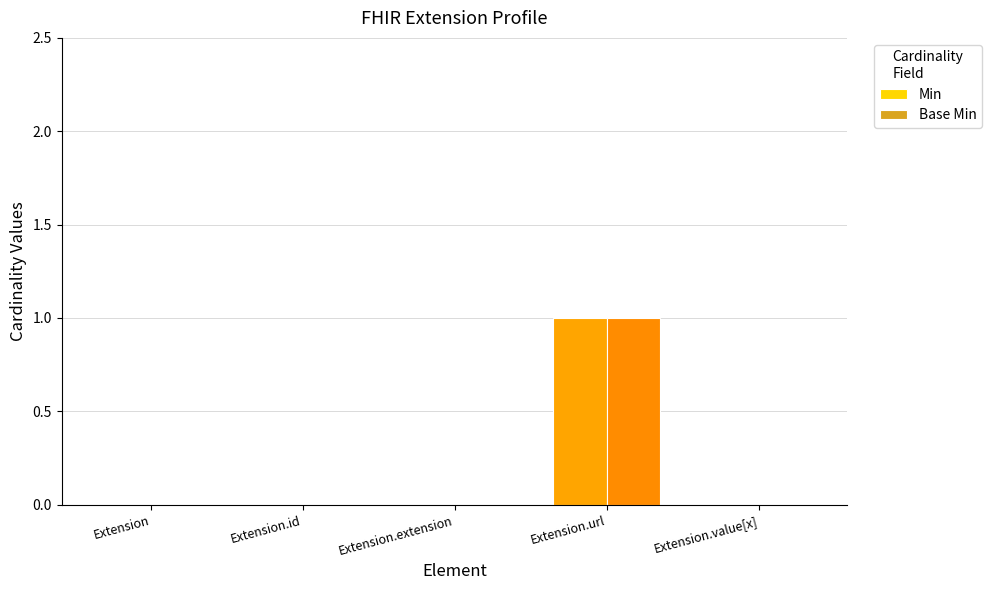

The Min series shows 0 at Extension. True or false?

True